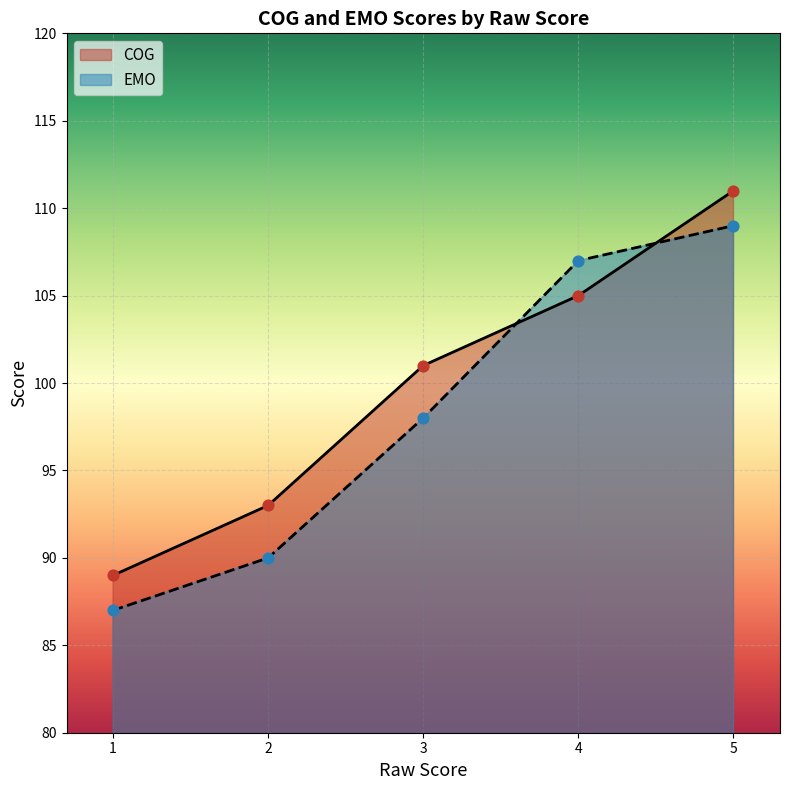

Is the value of EMO at 5 greater than the value of COG at 2?

Yes